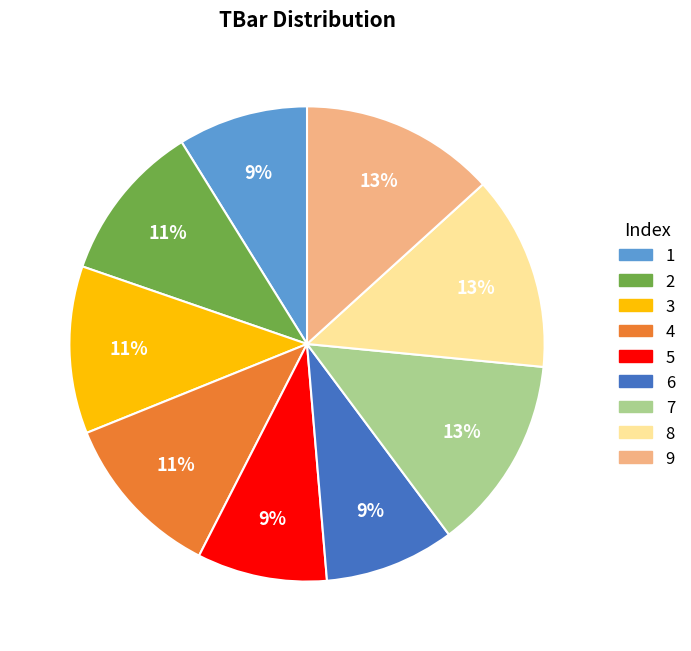

Is the sum of 5 and 4 greater than half?

No